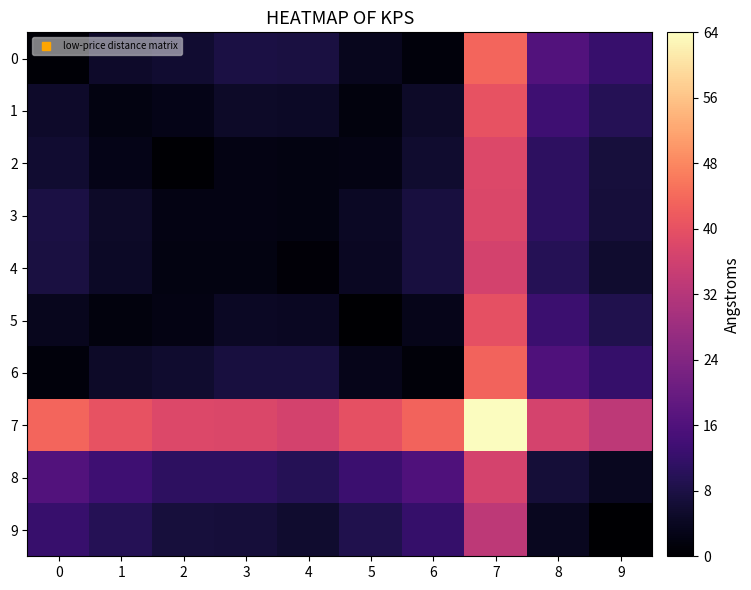

Which series has the largest total across all categories?

7